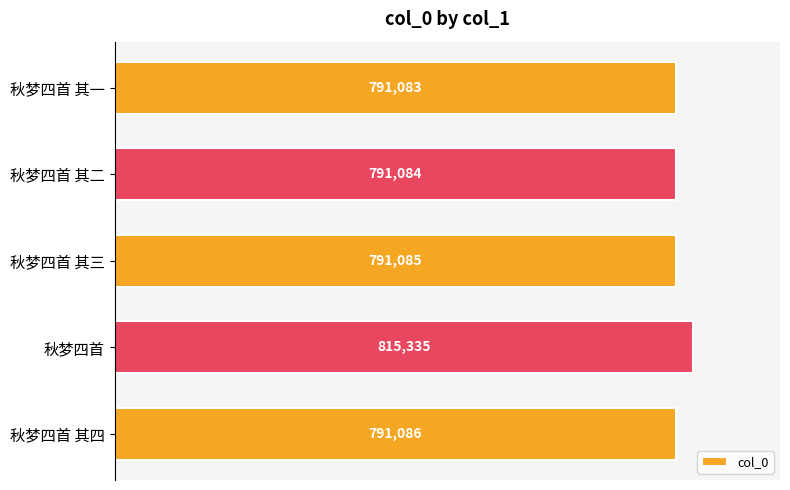

What is the difference between the values at 秋梦四首 and 秋梦四首 其一?

24252